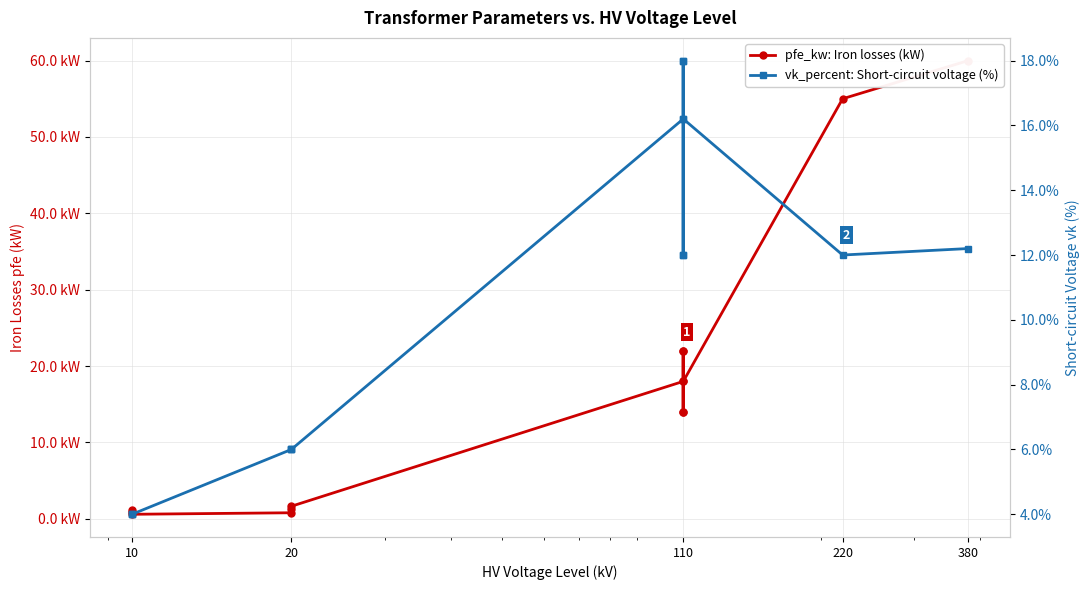

What are all the series names shown in the legend?

pfe_kw: Iron losses (kW), vk_percent: Short-circuit voltage (%)